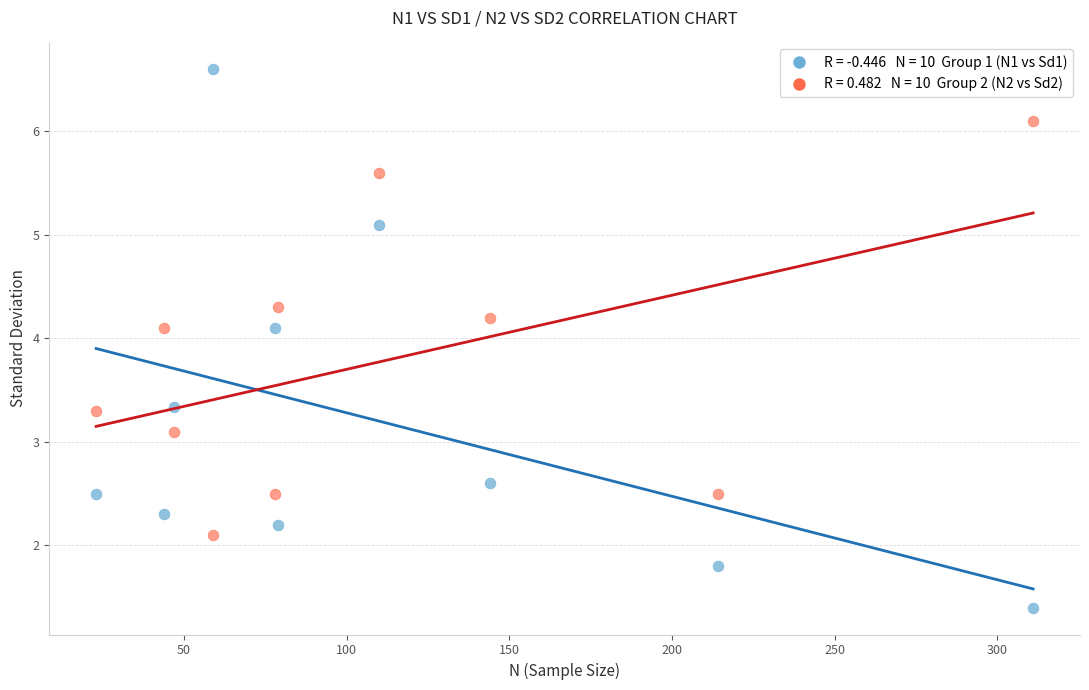

Across all data points, what is the range of Y values (max minus min)?

5.2